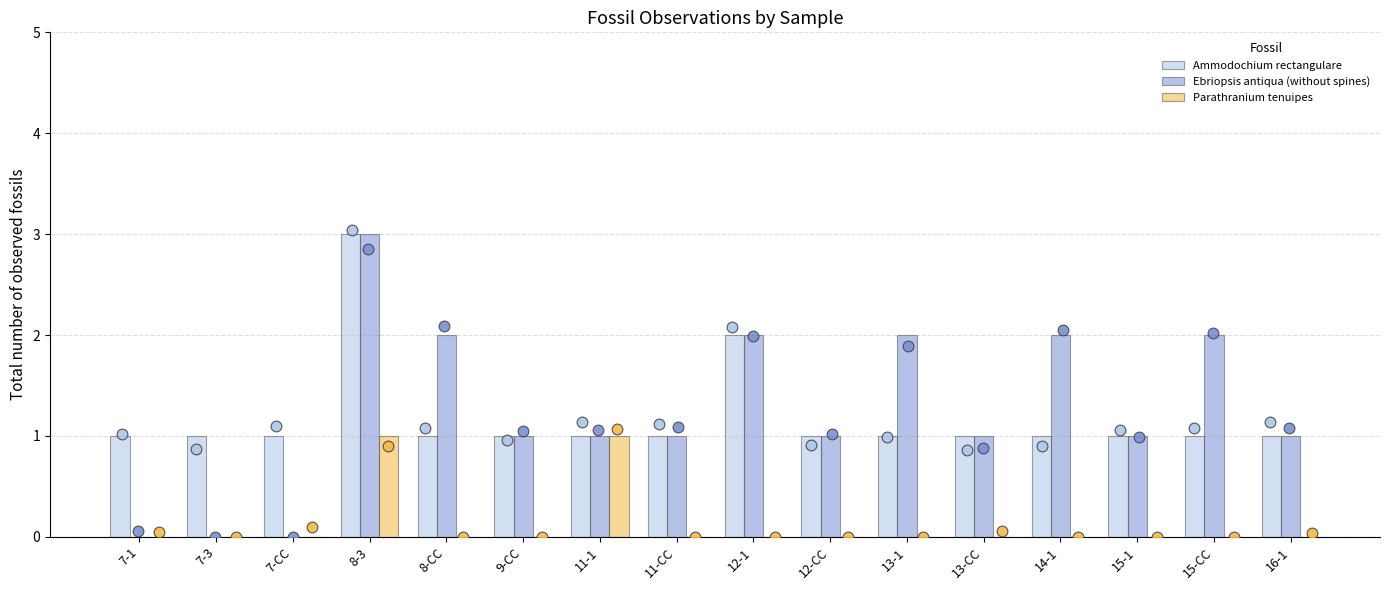

What are all the series names shown in the legend?

Ammodochium rectangulare, Ebriopsis antiqua (without spines), Parathranium tenuipes